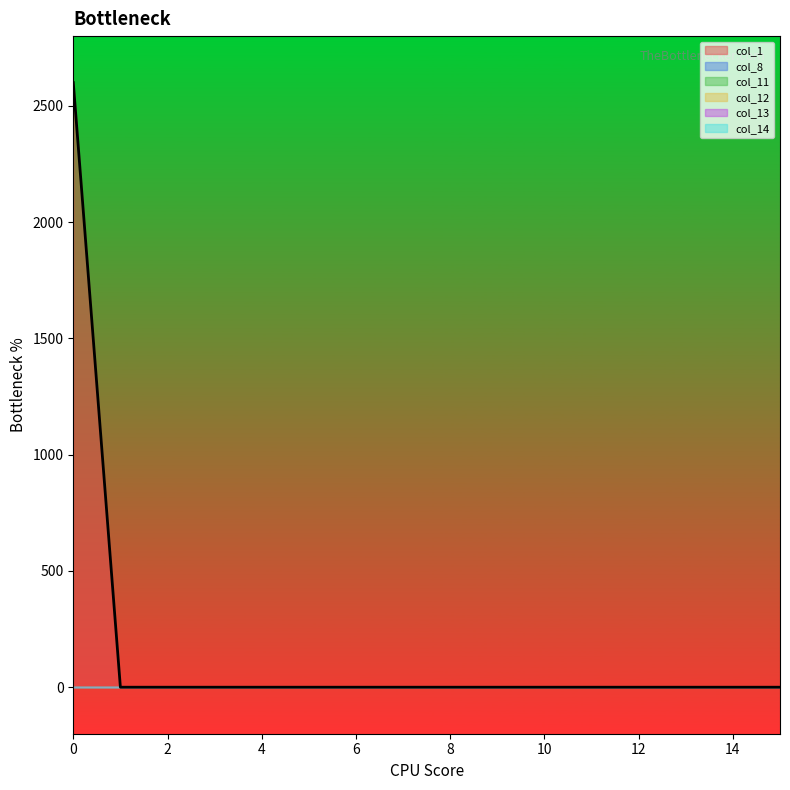

Which series has the widest spread of values?

col_1